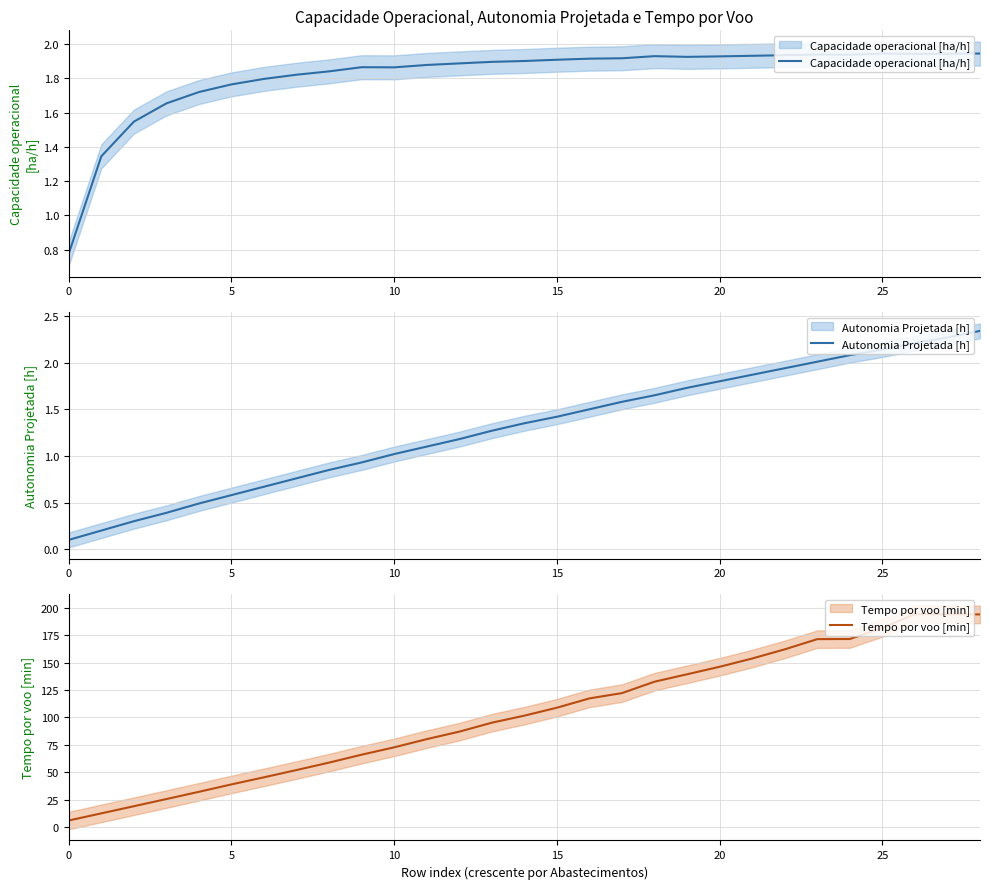

Where is Autonomia Projetada [h] nearest to the value 1?

10